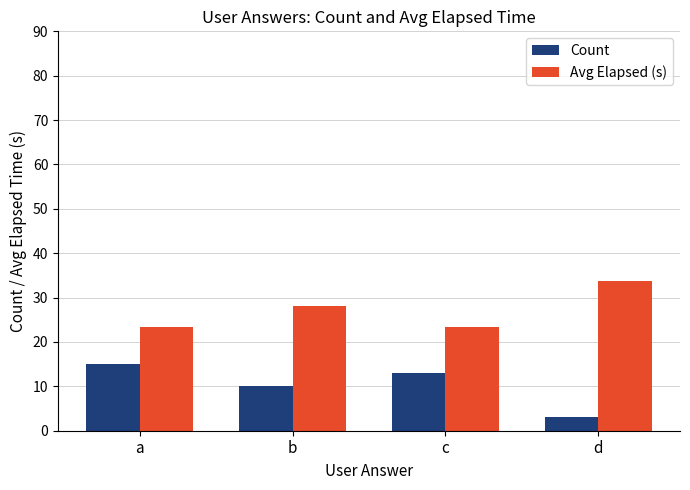

The value of Avg Elapsed (s) at a is 23.3. True or false?

True